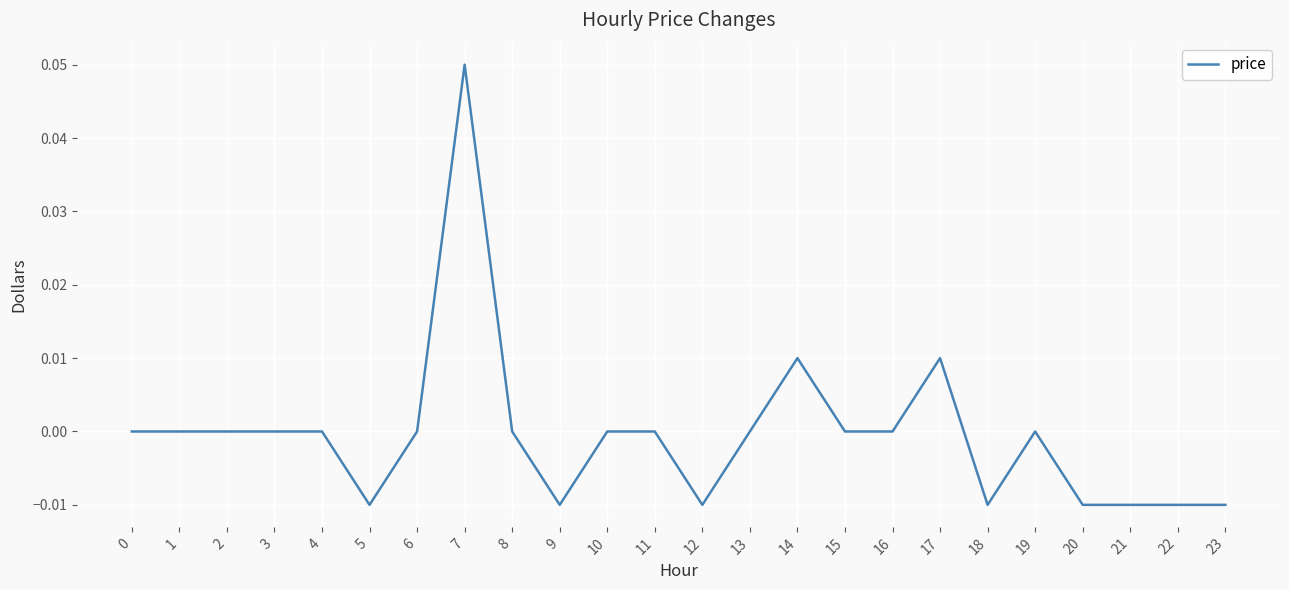

Between 13 and 9, which is larger?

13